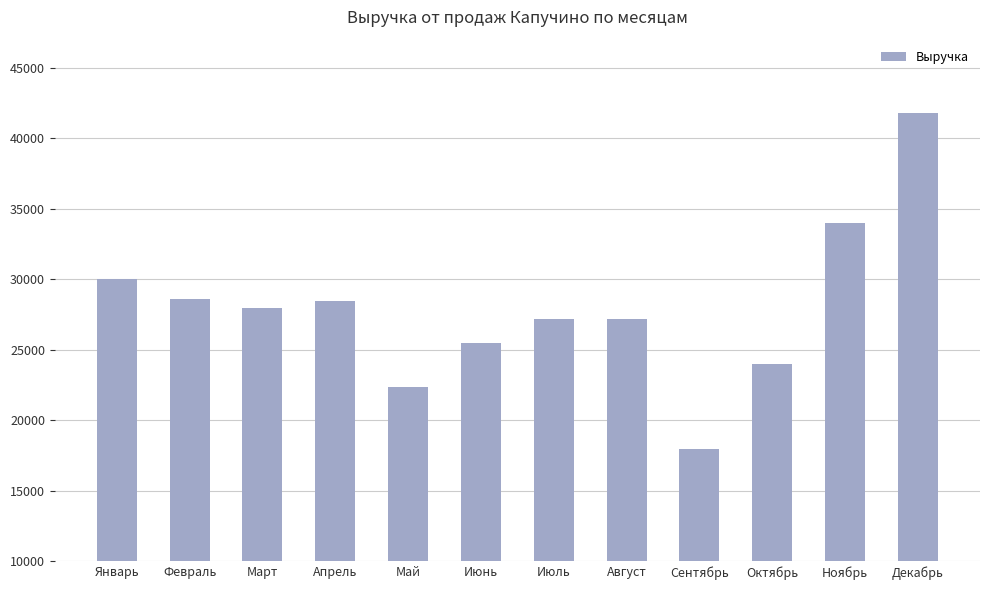

Which label corresponds to the smallest value in the chart?

Сентябрь